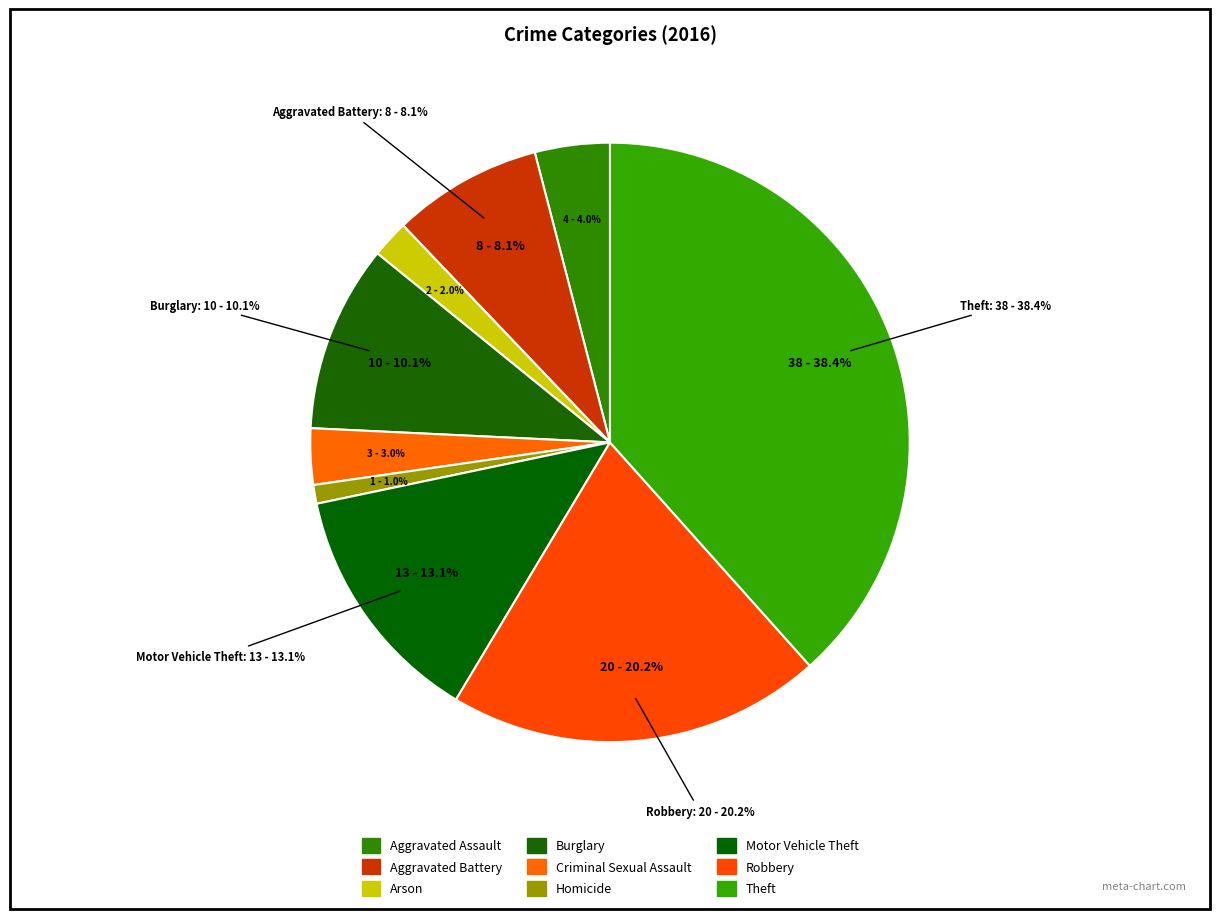

What is the change in value from Aggravated Battery to Burglary?

+2